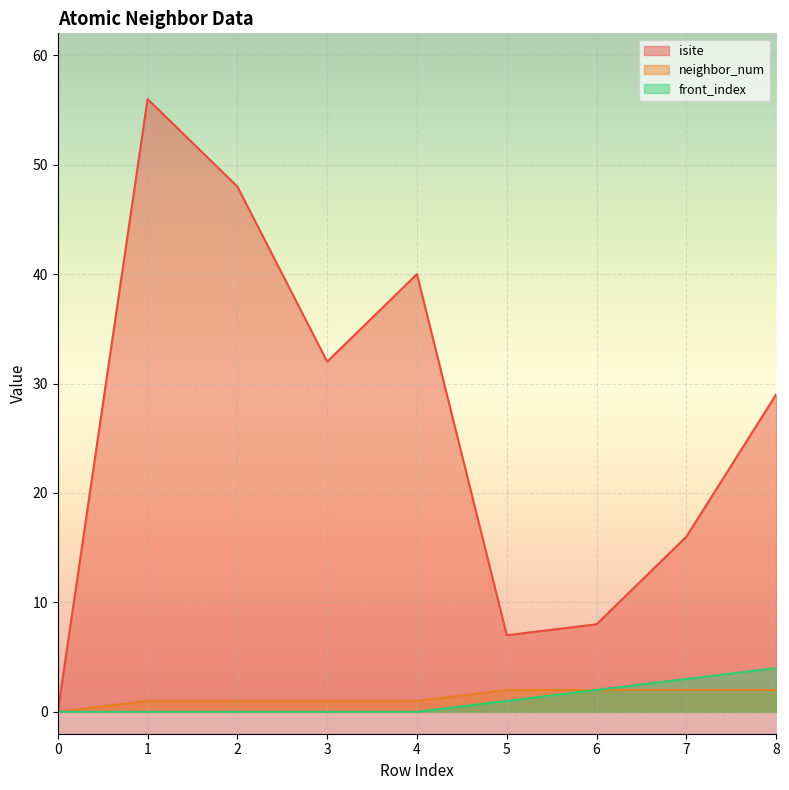

What is the average value of the isite series?

26